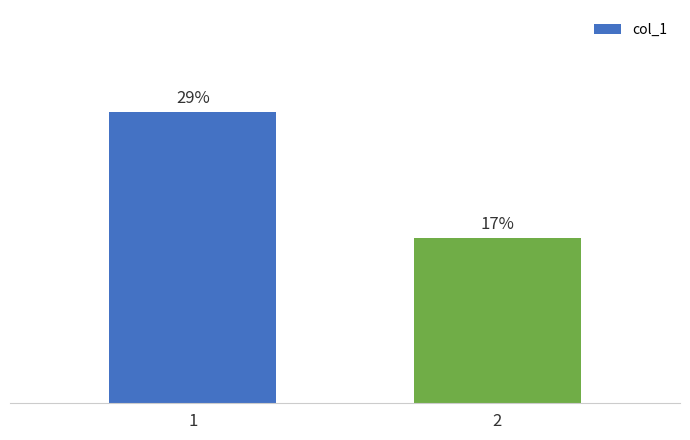

The value at 2 is 0.1. True or false?

False